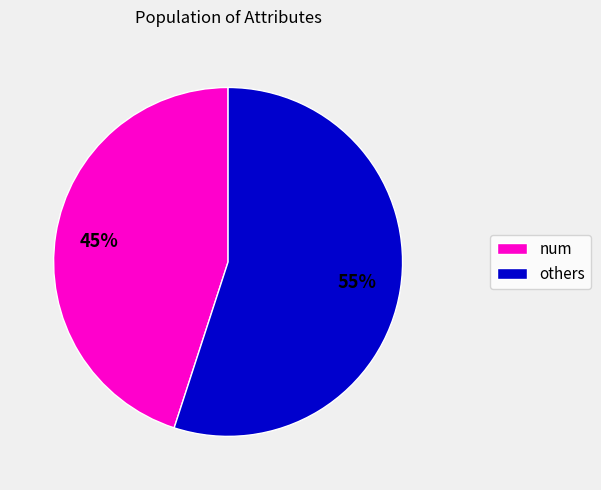

How many slices are in this pie chart?

2